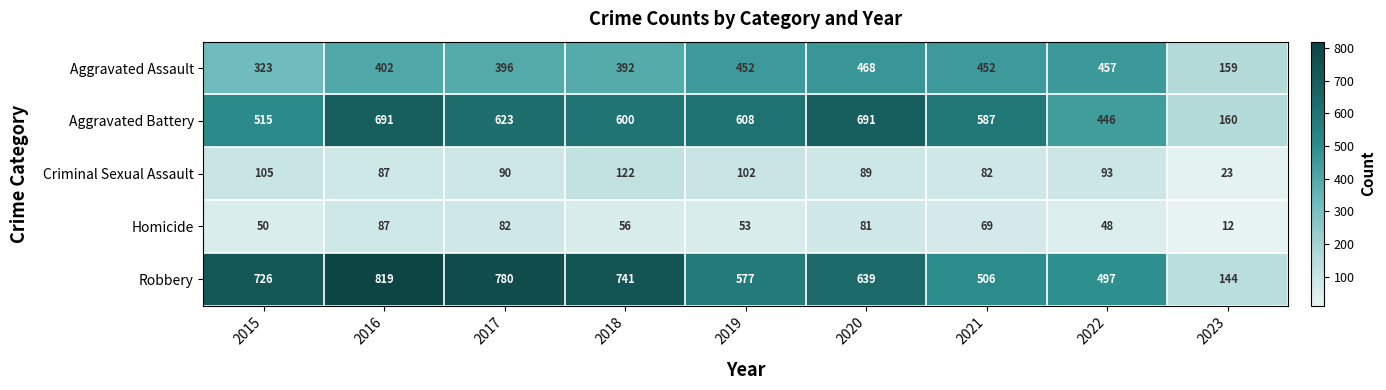

Count the number of categories in the chart.

9